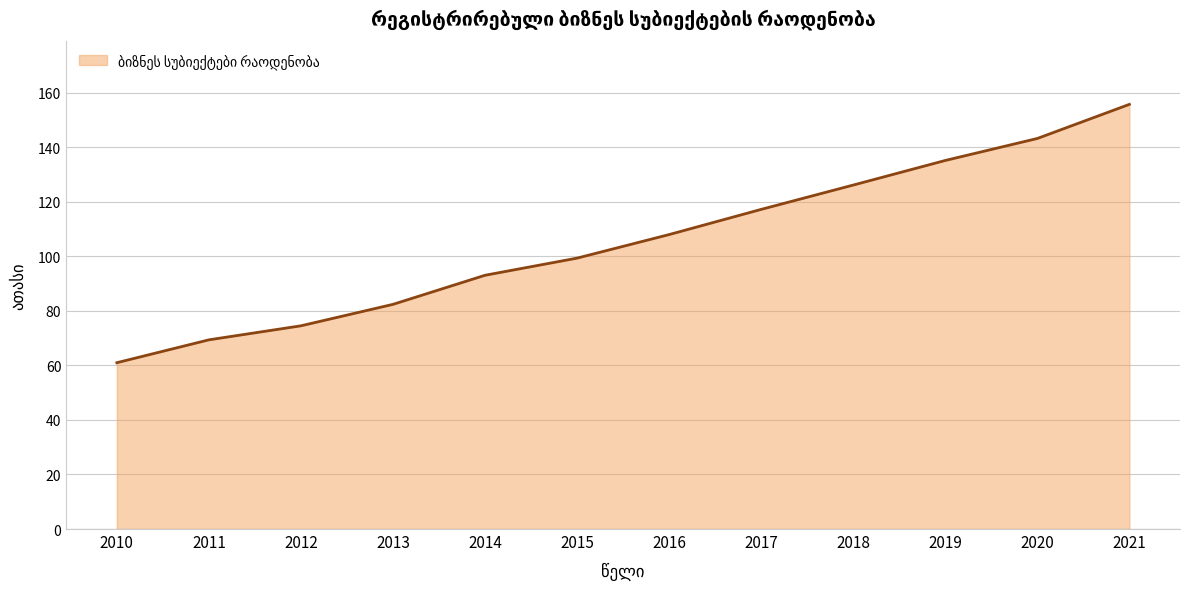

Which label corresponds to the largest value in the chart?

2021